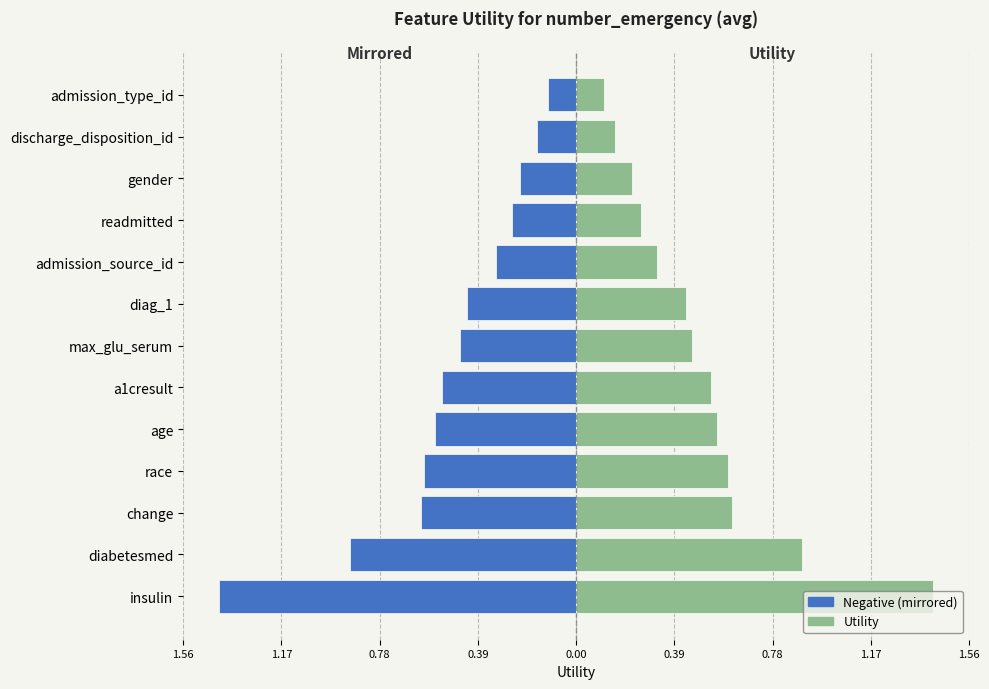

Rank the series by their average value, from lowest to highest.

Negative (mirrored), Utility